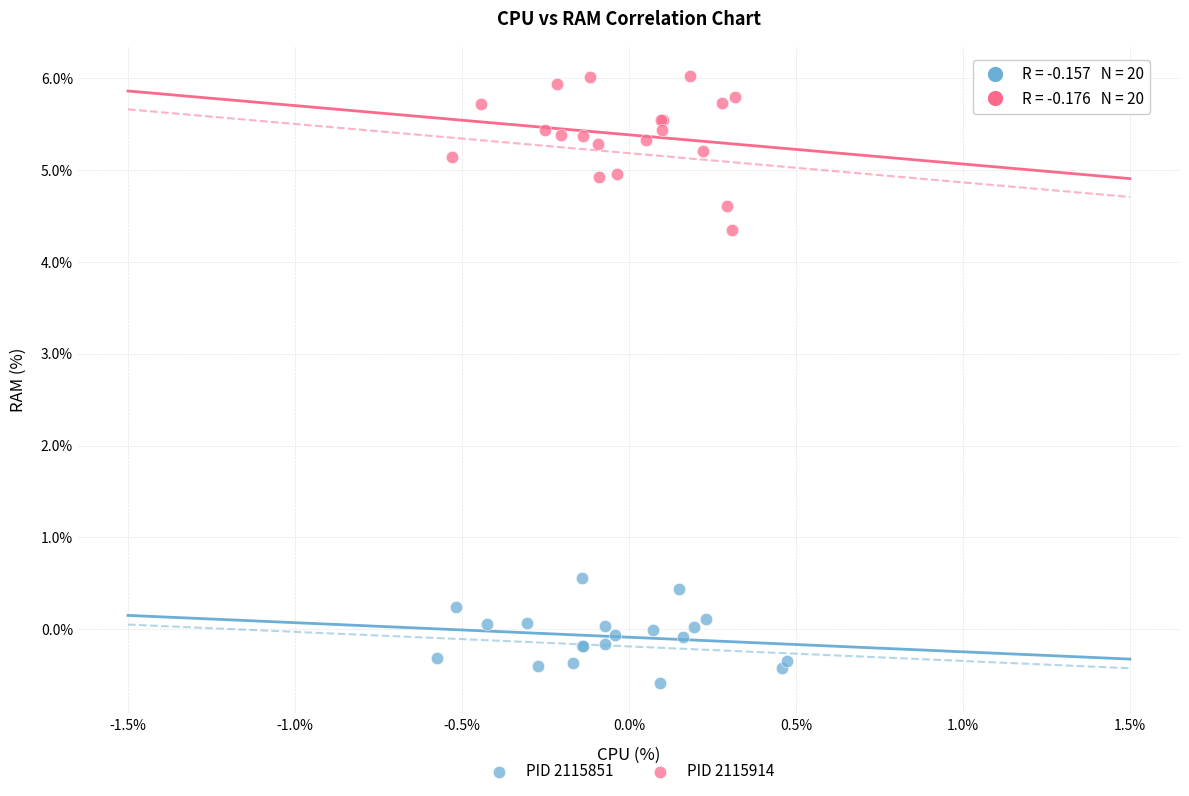

Which series reaches the minimum Y coordinate?

PID 2115851